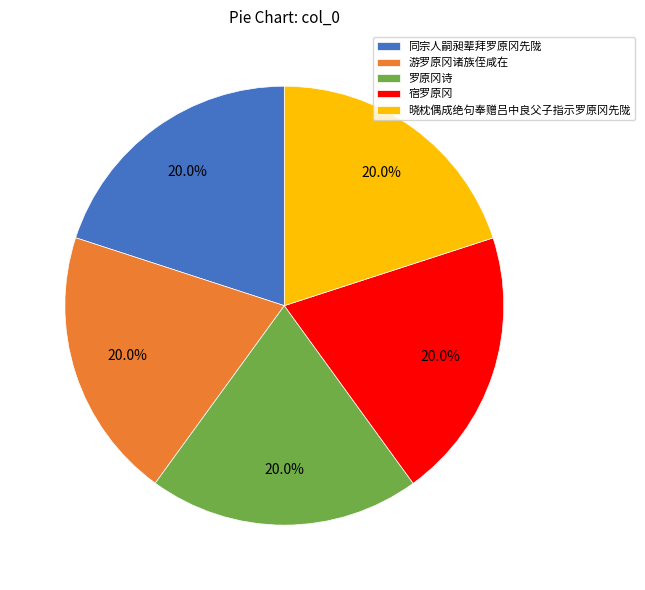

True or false: 晓枕偶成绝句奉赠吕中良父子指示罗原冈先陇 accounts for 20% of the total.

True